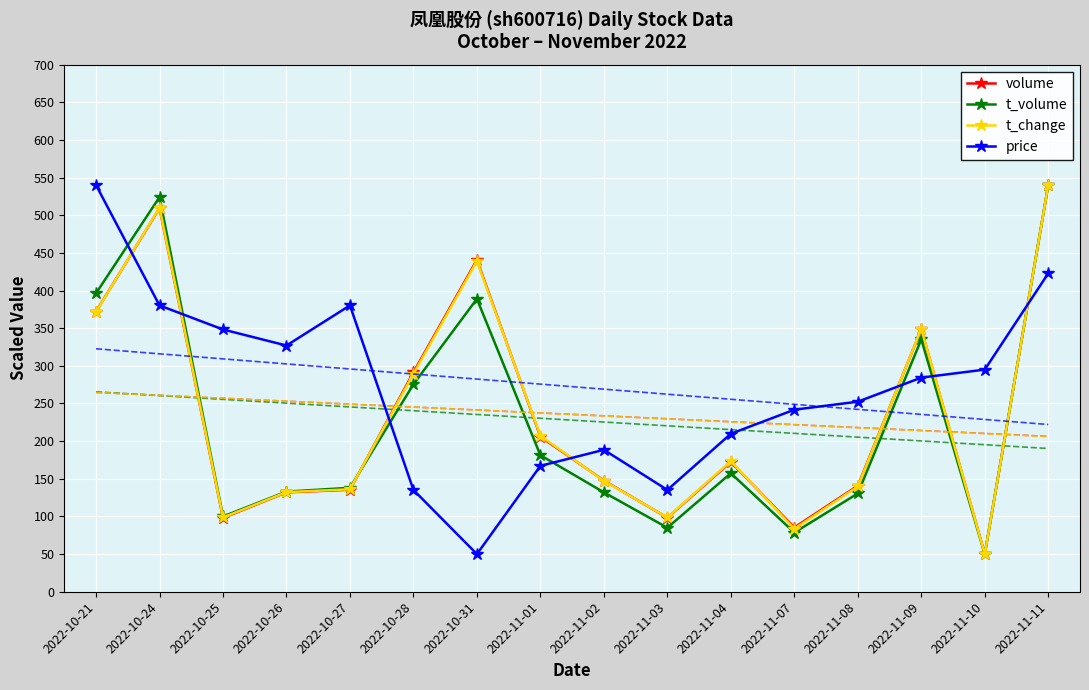

What position from the right is 2022-11-11?

1